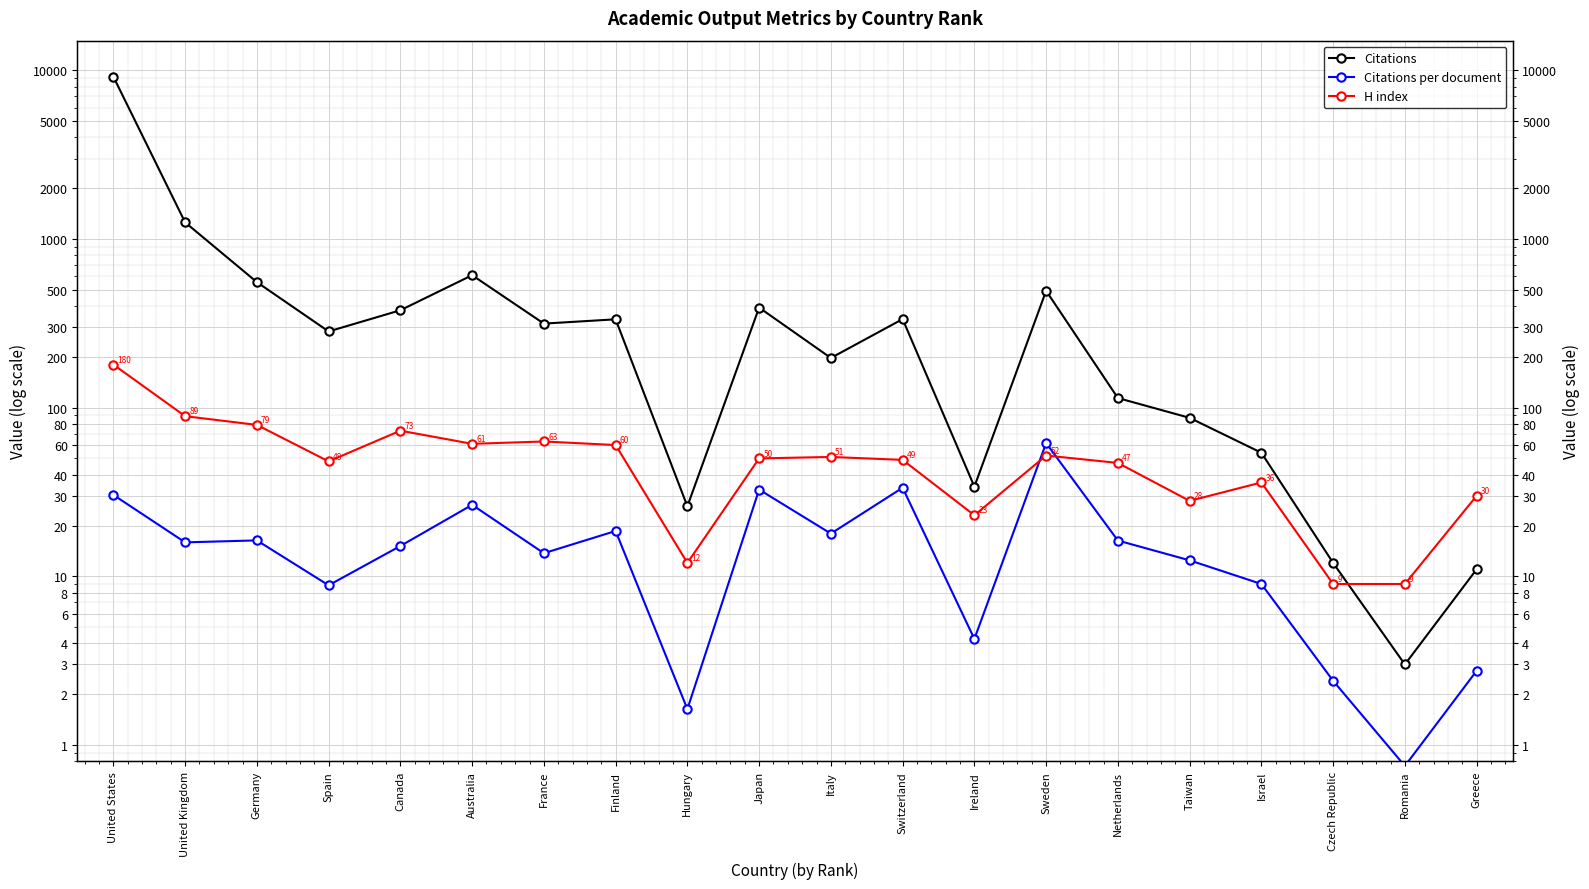

What is the difference between the maximum and minimum values in the H index series?

171.0